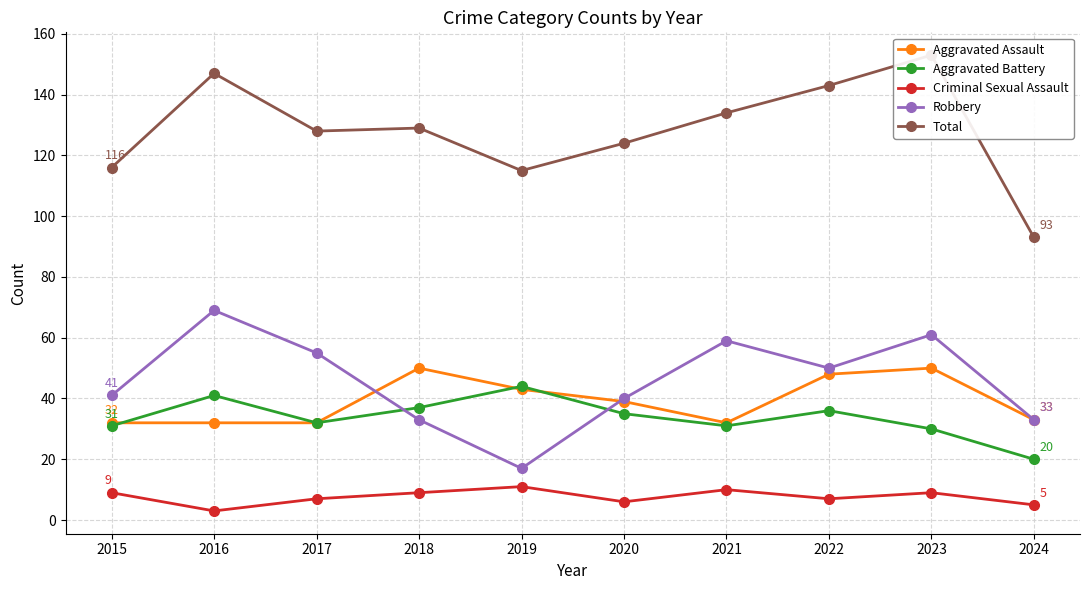

Reading left to right, list all the values displayed in this chart.

Aggravated Assault: 2015=32	2016=32	2017=32	2018=50	2019=43	2020=39	2021=32	2022=48	2023=50	2024=33
Aggravated Battery: 2015=31	2016=41	2017=32	2018=37	2019=44	2020=35	2021=31	2022=36	2023=30	2024=20
Criminal Sexual Assault: 2015=9	2016=3	2017=7	2018=9	2019=11	2020=6	2021=10	2022=7	2023=9	2024=5
Robbery: 2015=41	2016=69	2017=55	2018=33	2019=17	2020=40	2021=59	2022=50	2023=61	2024=33
Total: 2015=116	2016=147	2017=128	2018=129	2019=115	2020=124	2021=134	2022=143	2023=153	2024=93